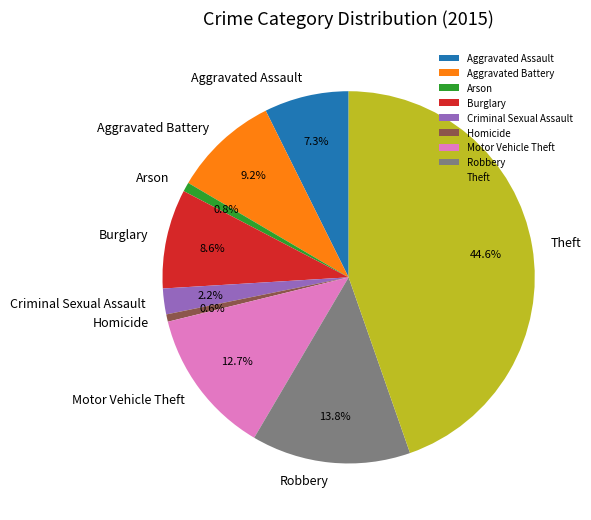

Does any single category account for the majority?

No